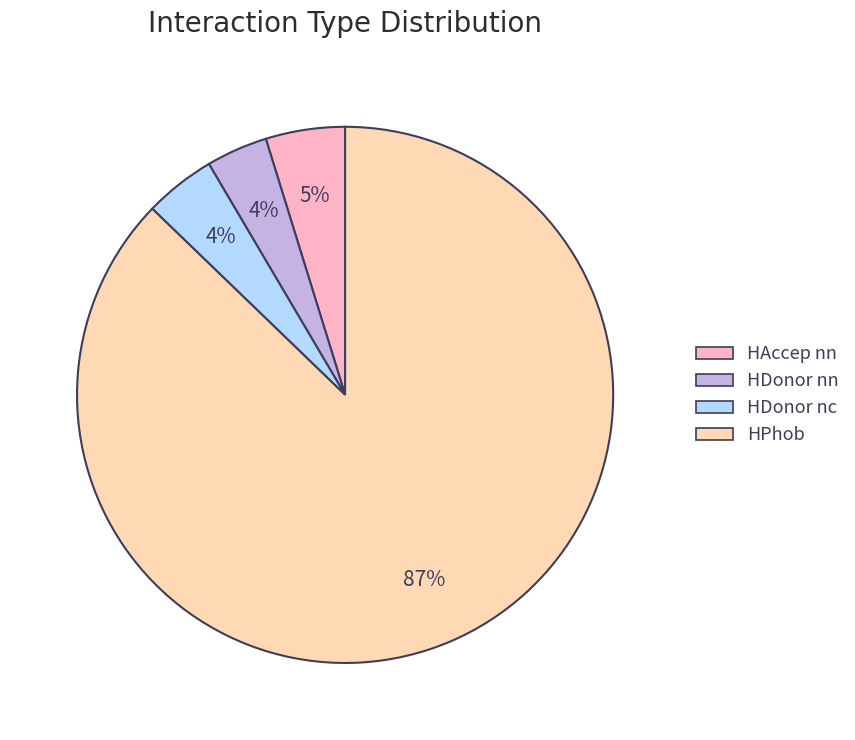

Which category accounts for the majority?

HPhob